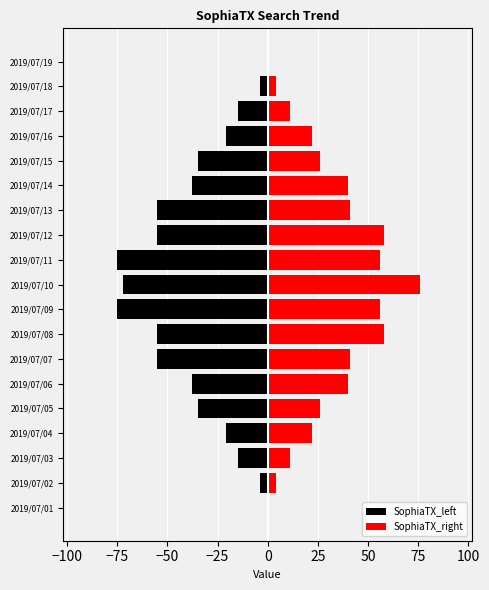

How many groups of bars are there?

19